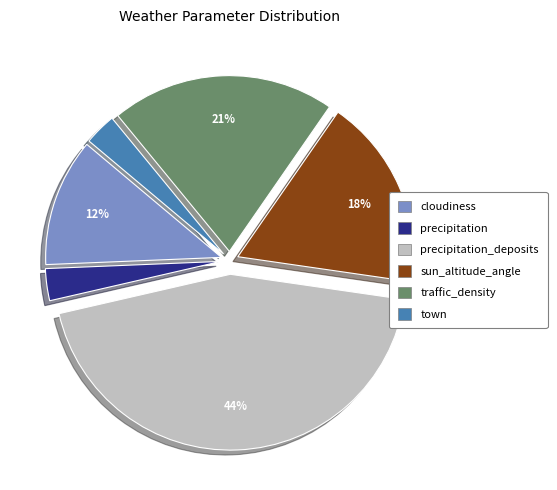

How many slices are in this pie chart?

6